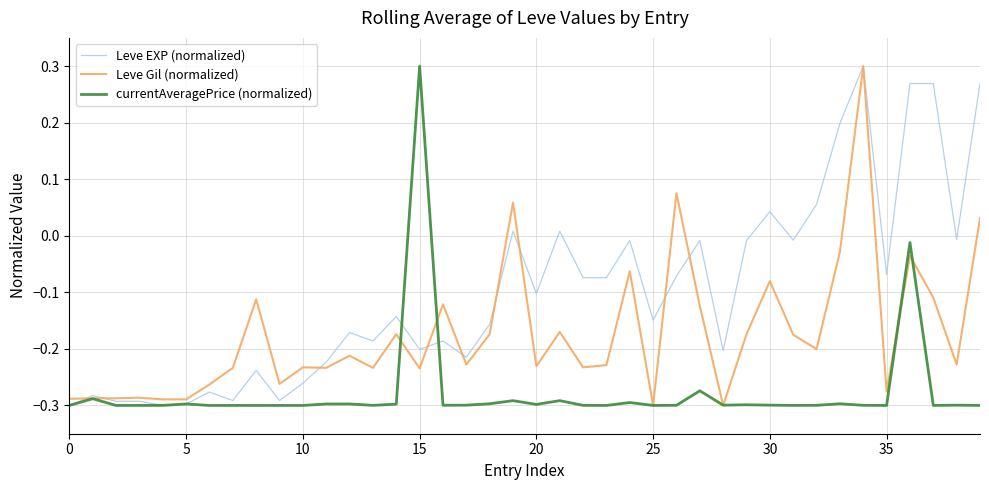

Is this an area chart (filled region under the line)?

No